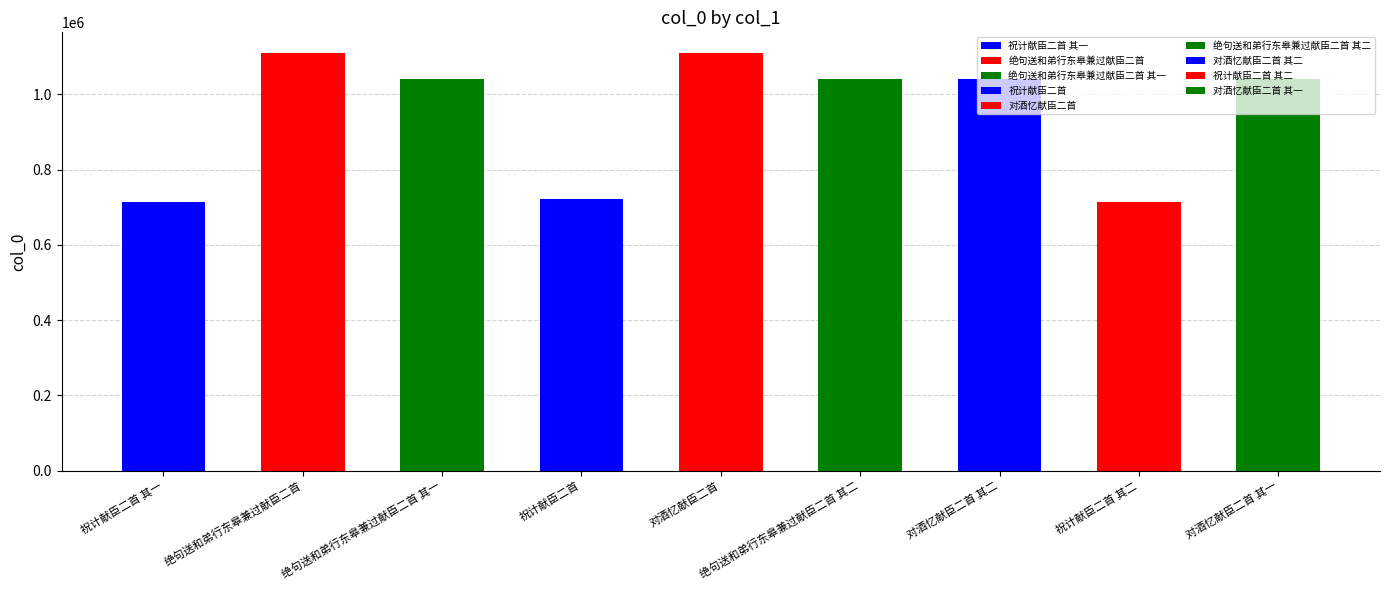

How many values are below 1041841?

4